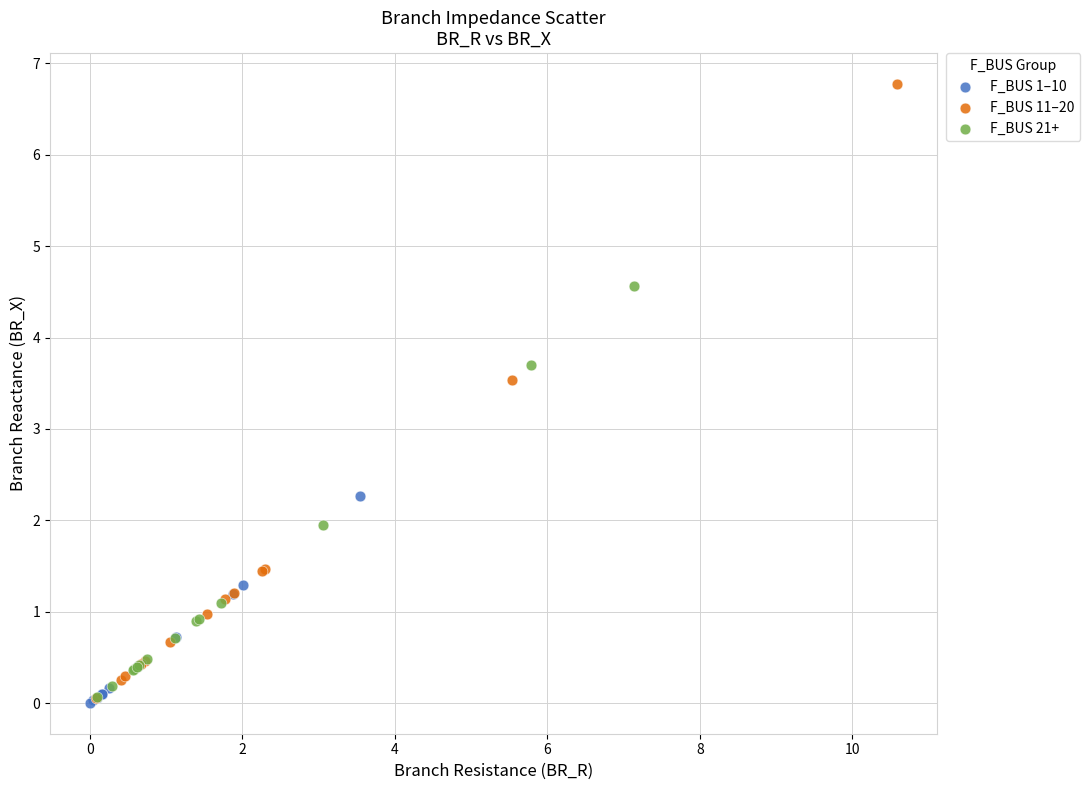

Which series reaches the maximum Y coordinate?

F_BUS 11–20